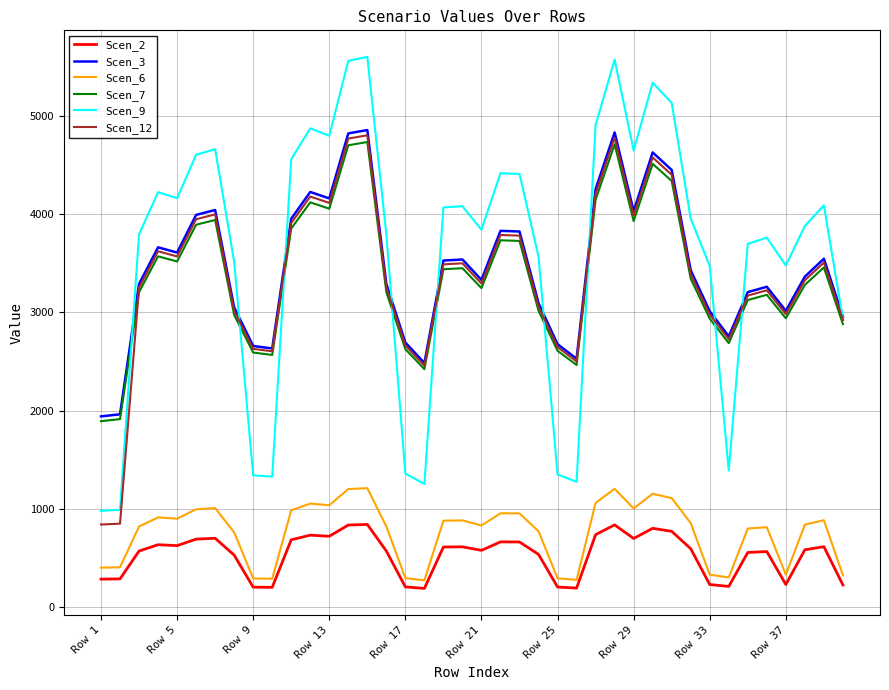

True or false: Scen_12 and Scen_6 cross at least once.

False